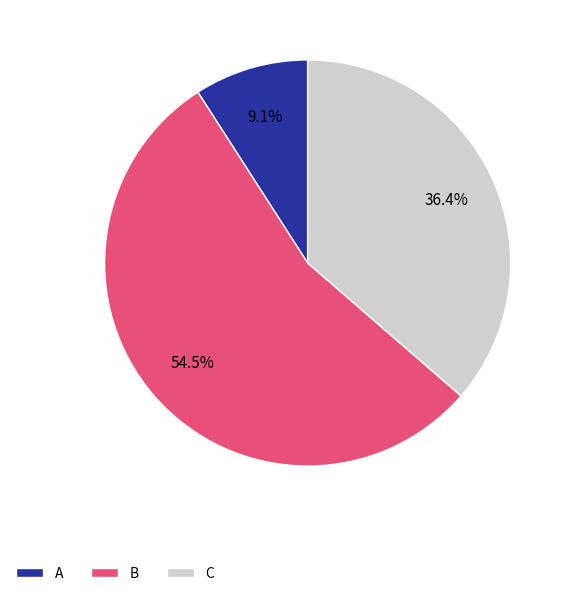

Combined, what portion of the pie is C and A?

45.5%